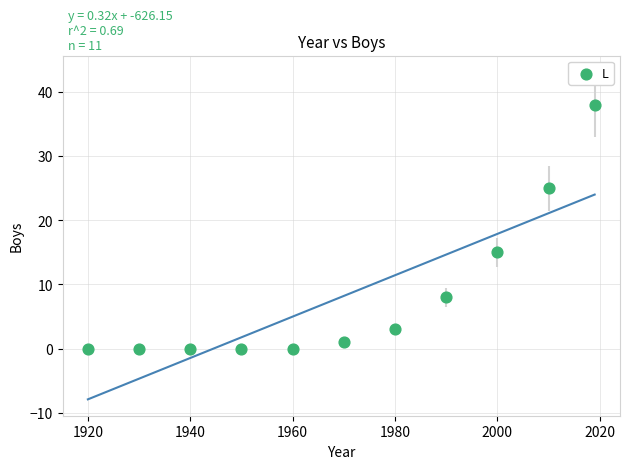

What Y value in the scatter plot is closest to 19?

15